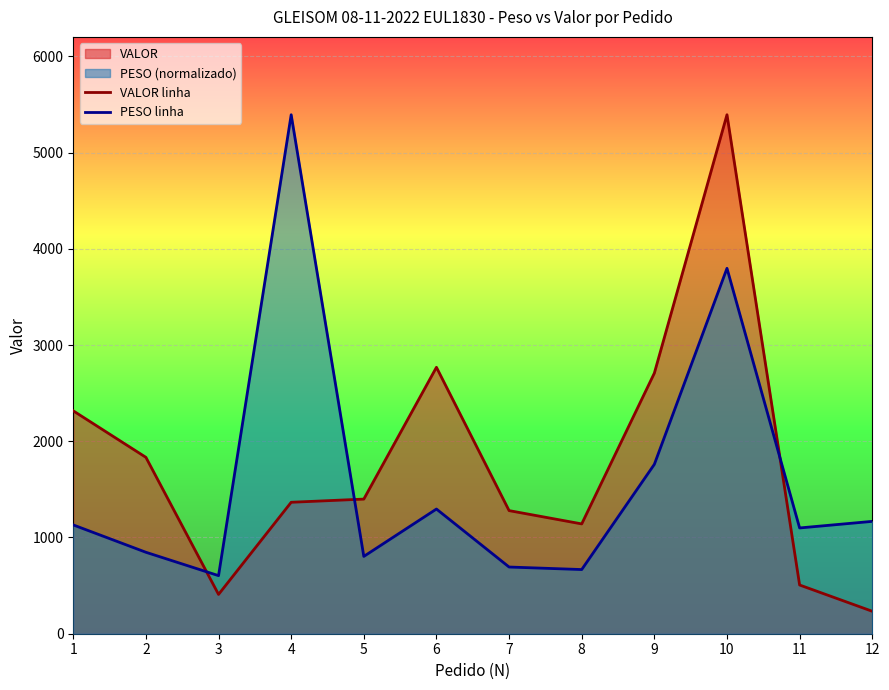

At 9, list the series in order from largest to smallest.

VALOR linha, PESO linha